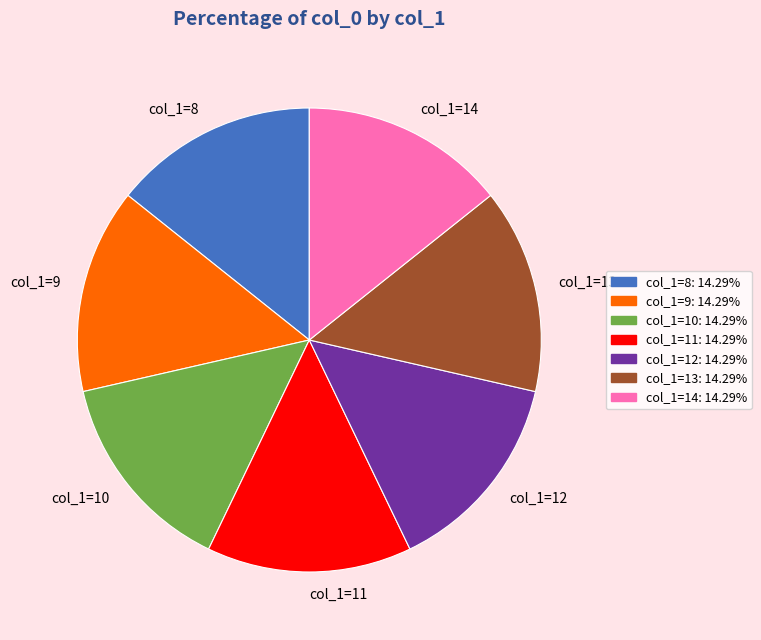

Is the sum of col_1=11 and col_1=13 greater than half?

No